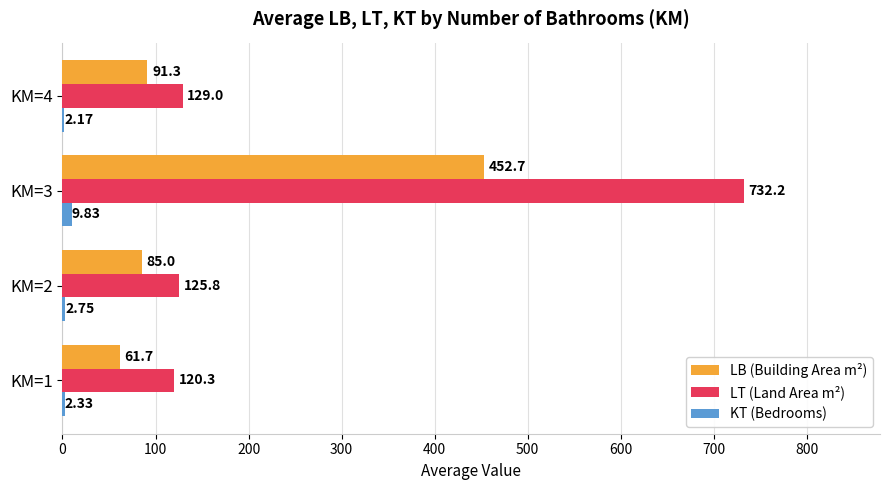

At which category is the sum across all series the highest?

KM=3